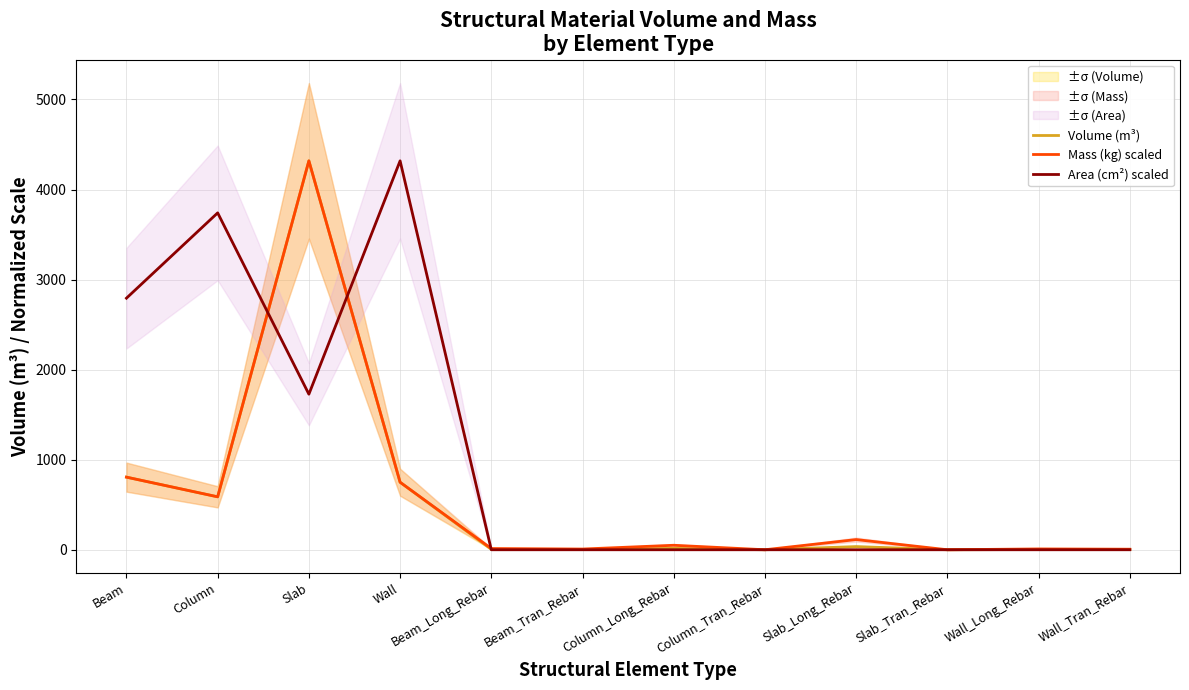

Where is the first local maximum for Area (cm²) scaled?

Column